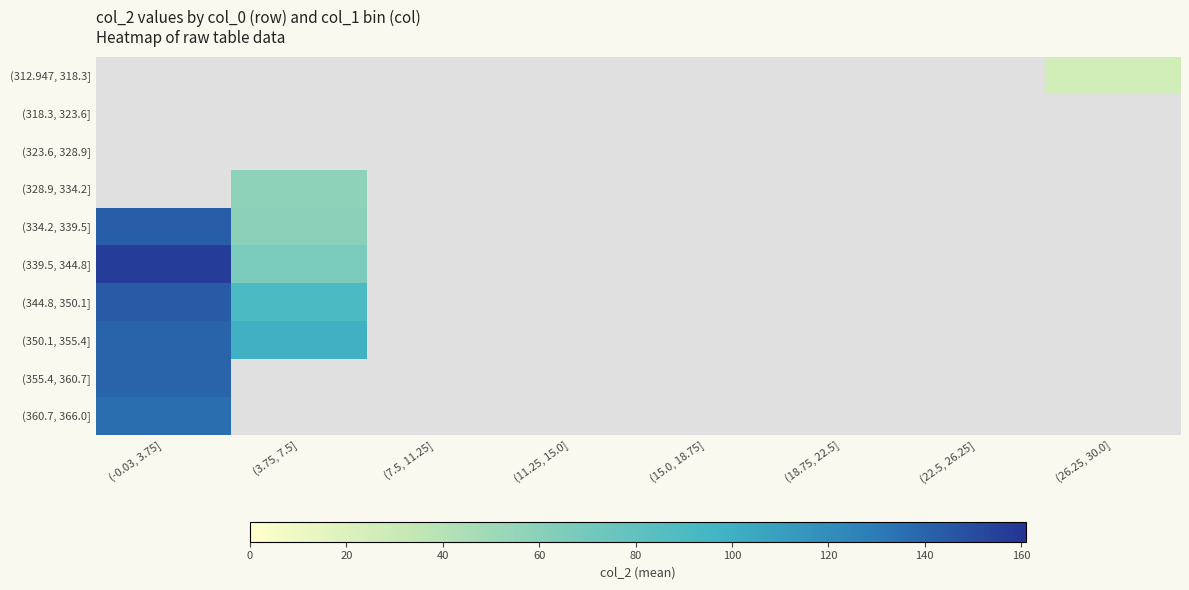

Between (15.0, 18.75] and (3.75, 7.5], which is larger?

(3.75, 7.5]